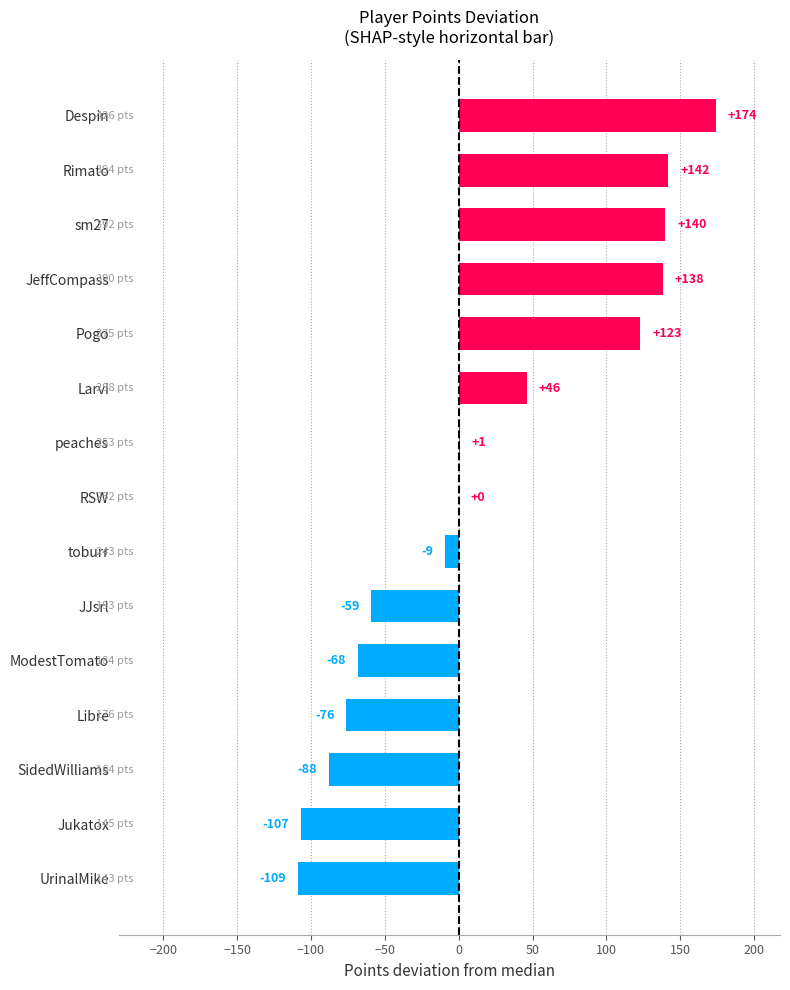

What is the sum of all values?

248